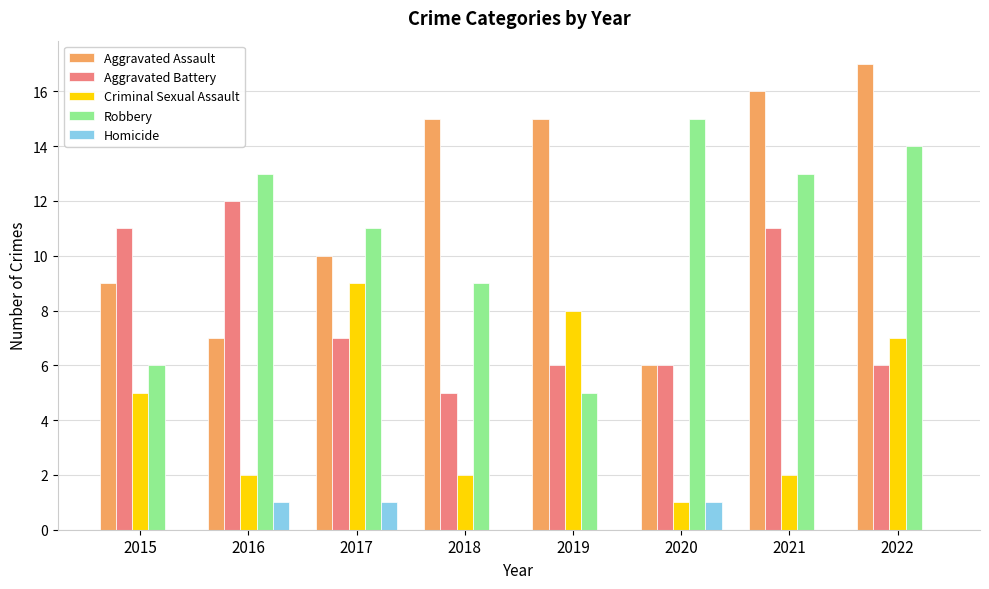

Which category has the highest value in the Robbery series?

2020